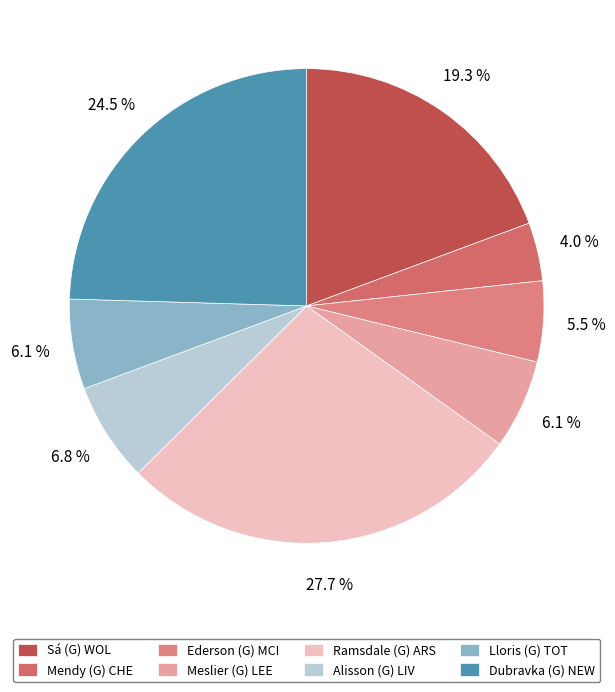

Does Alisson (G) LIV account for over 50% of the chart?

No